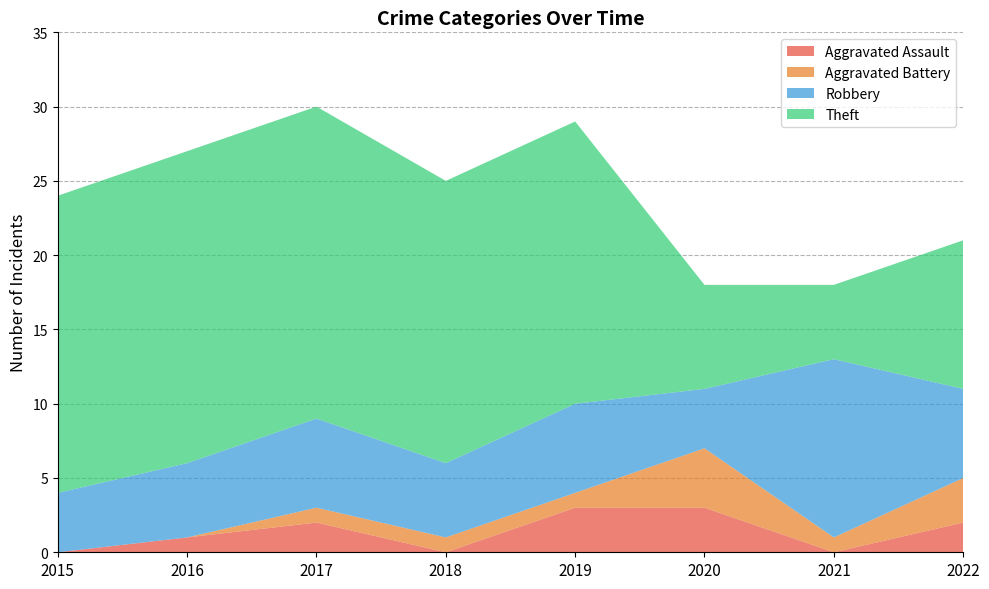

Reading left to right, list all the values displayed in this chart.

Aggravated Assault: 2015=0	2016=1	2017=2	2018=0	2019=3	2020=3	2021=0	2022=2
Aggravated Battery: 2015=0	2016=0	2017=1	2018=1	2019=1	2020=4	2021=1	2022=3
Robbery: 2015=4	2016=5	2017=6	2018=5	2019=6	2020=4	2021=12	2022=6
Theft: 2015=20	2016=21	2017=21	2018=19	2019=19	2020=7	2021=5	2022=10